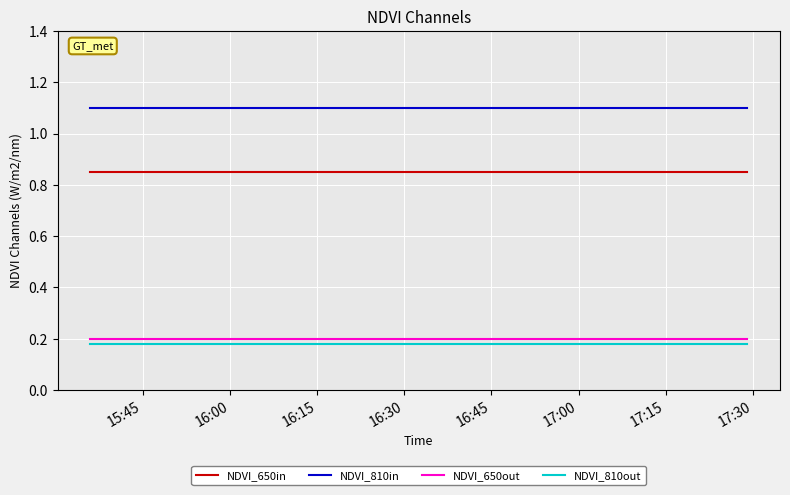

Rank the series by their maximum value, from highest to lowest.

NDVI_810in, NDVI_650in, NDVI_650out, NDVI_810out